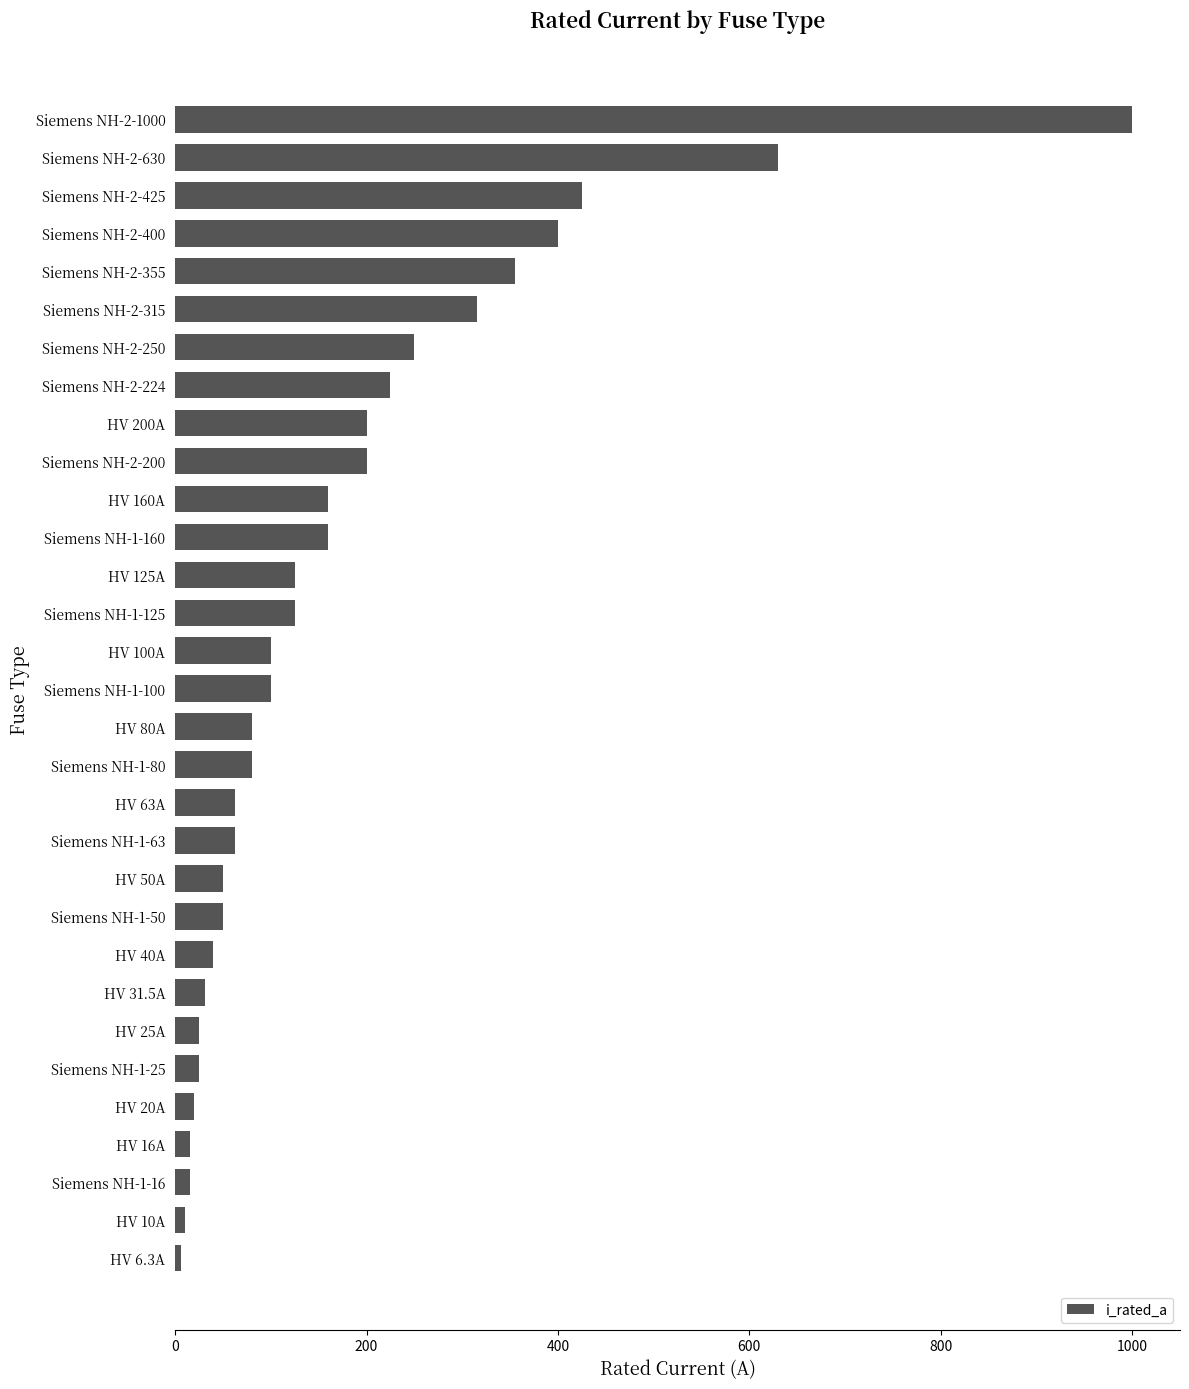

The value at HV 100A is 100.0. True or false?

True